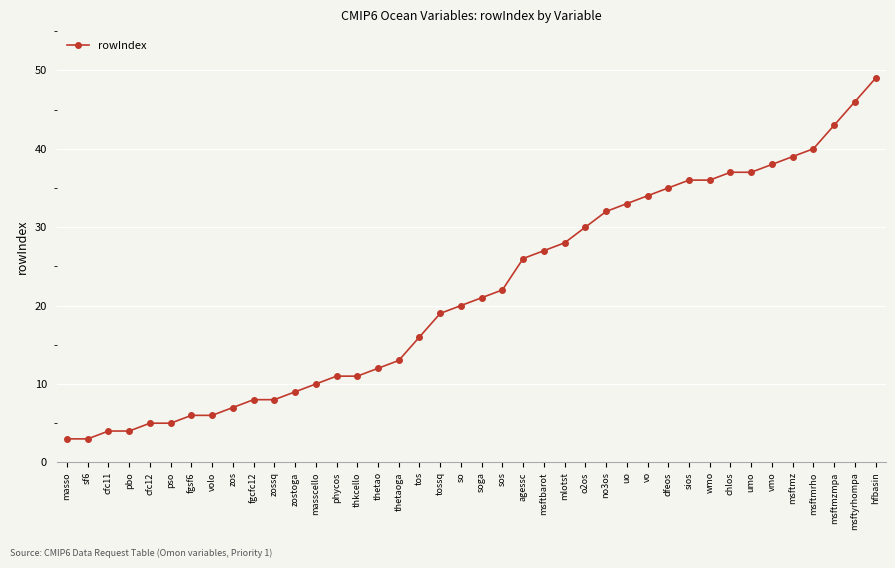

Approximately how many times larger is the value at wmo compared to msftmzmpa?

0.8